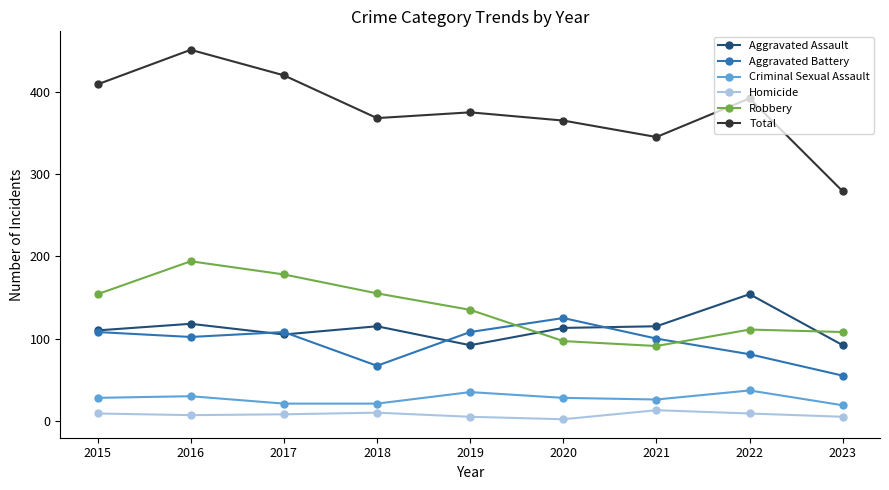

What is the difference between the Aggravated Battery values at 2020 and 2018?

58